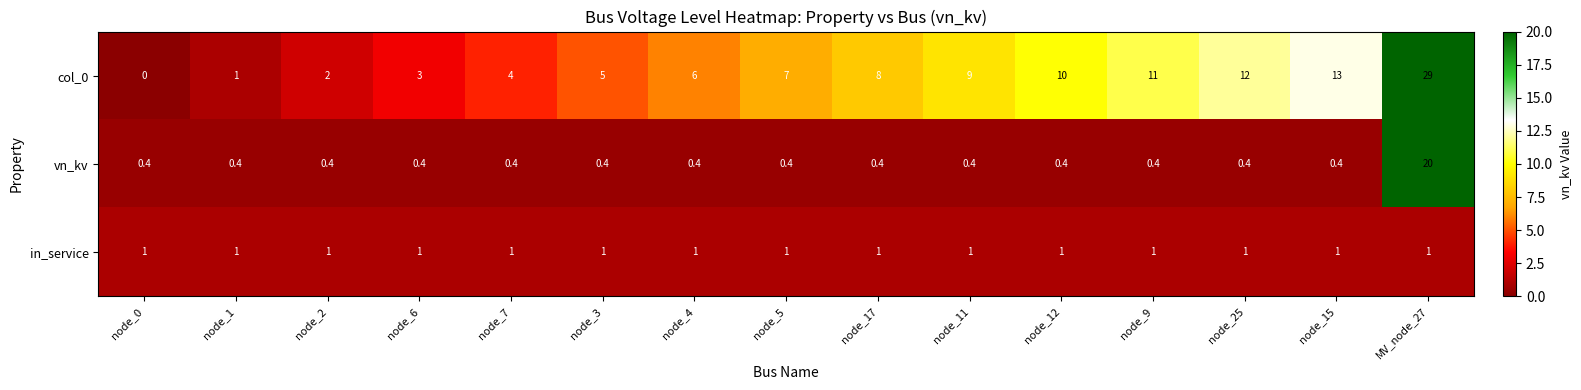

What is the total value across all series at node_1?

2.4